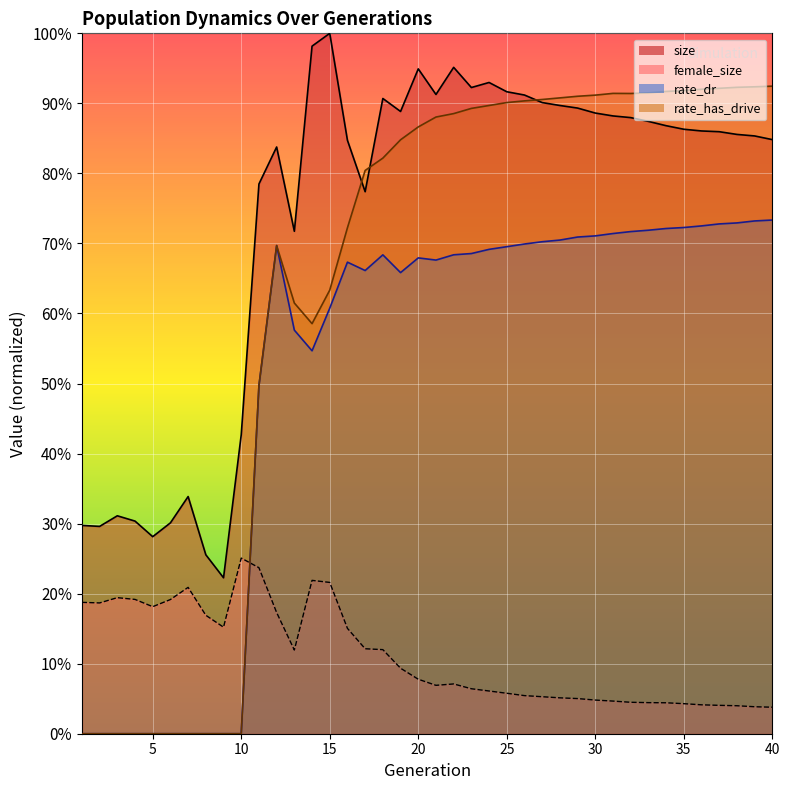

How many lines are shown in the chart?

4